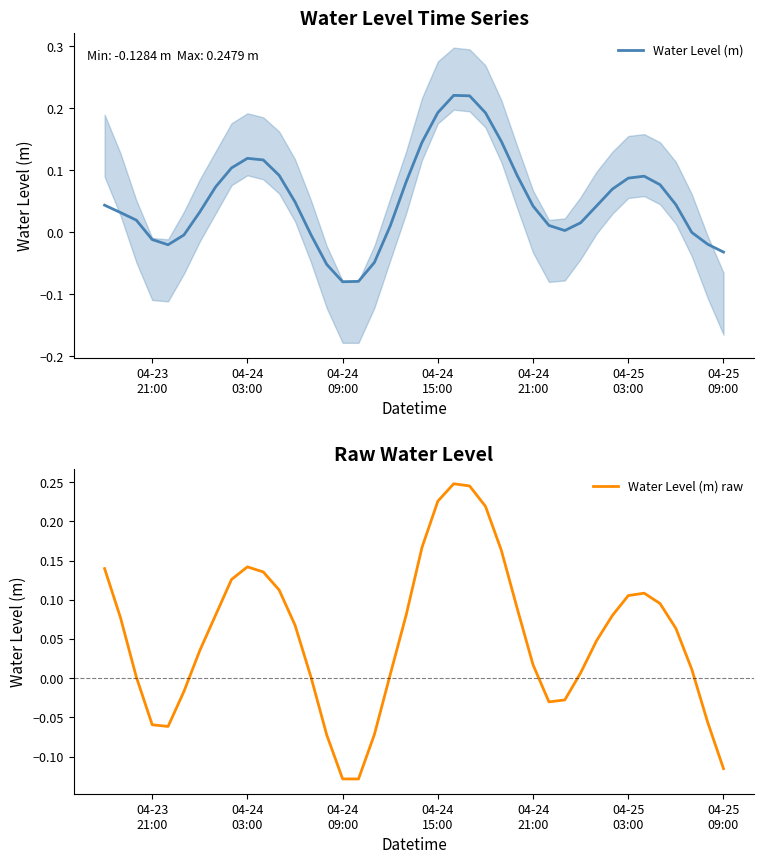

What is the difference between the maximum and minimum values in the Water Level (m) raw series?

0.4